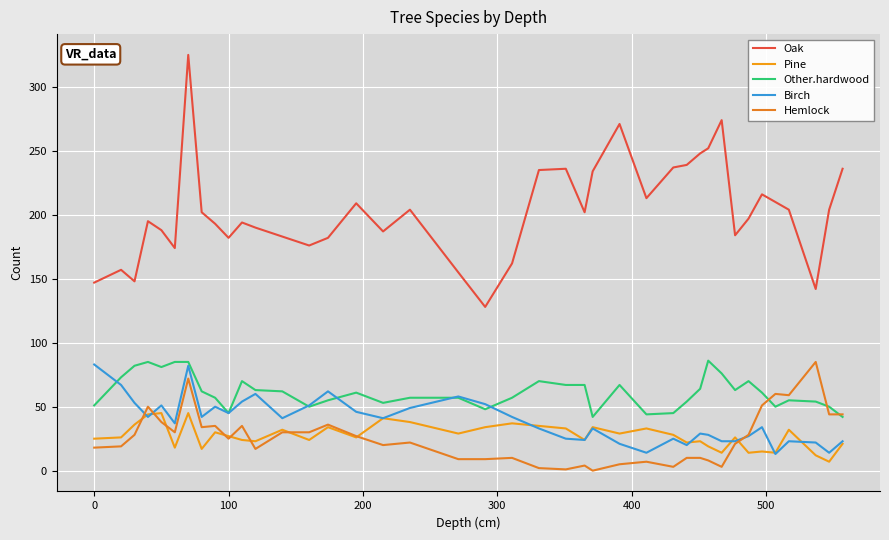

Does the chart display data point markers on the line(s)?

No